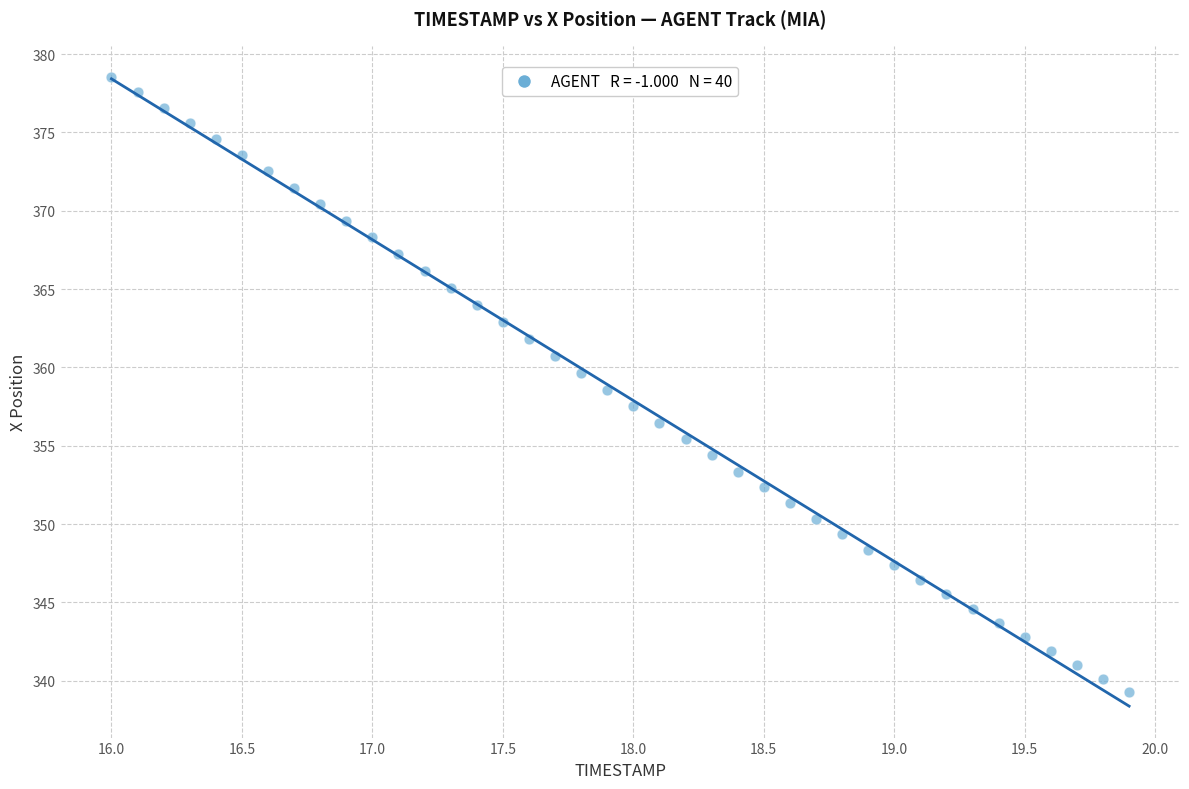

What is the range of X values (max minus min)?

3.9